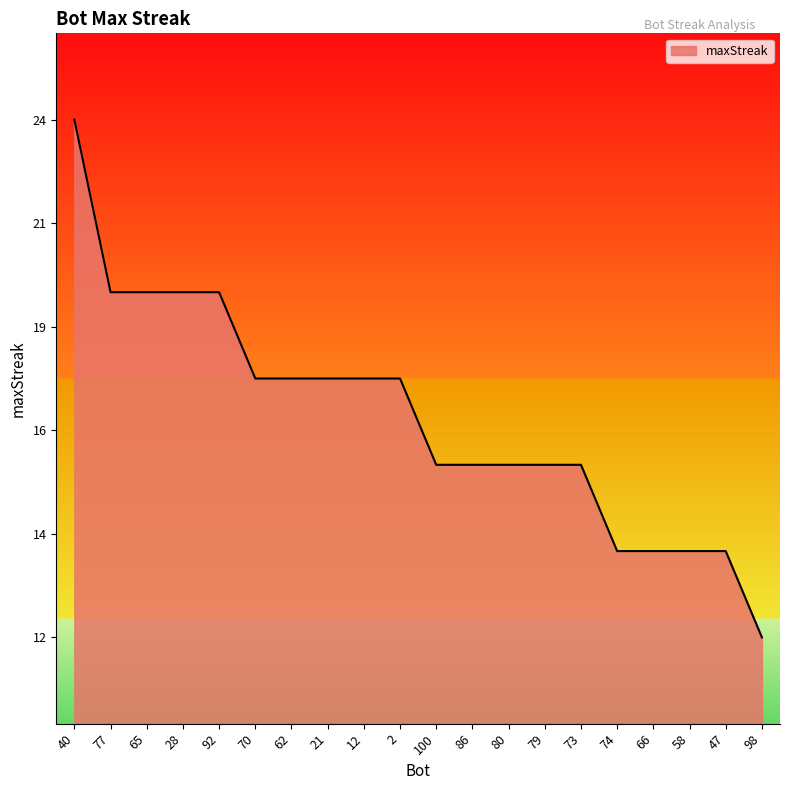

True or false: there are more than 2 points higher than both neighbors.

False